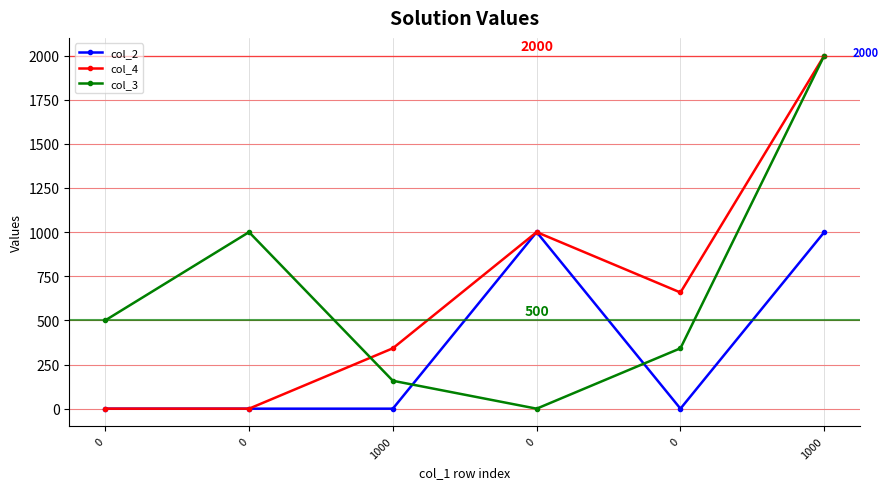

Reading left to right, list all the values displayed in this chart.

col_2: 0	0	0	1000	0	1000
col_4: 0	0	342	1000	658	2000
col_3: 500	1000	158	0	342	2000